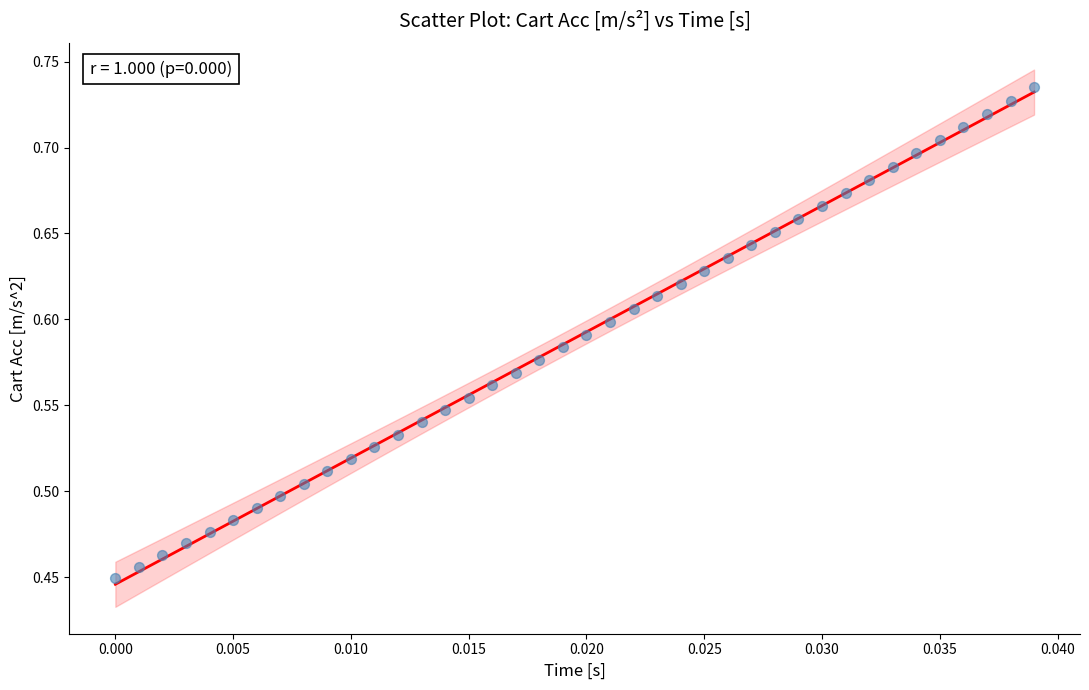

What is the range of Y values (max minus min)?

0.3